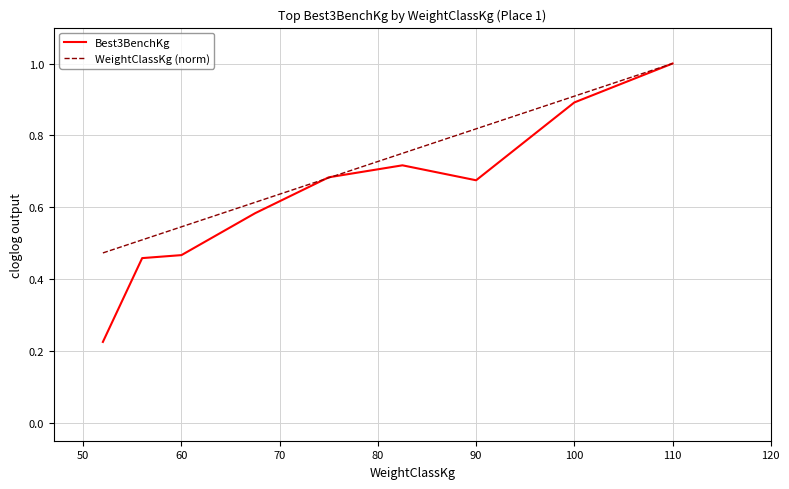

Rank the series by their average value, from highest to lowest.

WeightClassKg (norm), Best3BenchKg